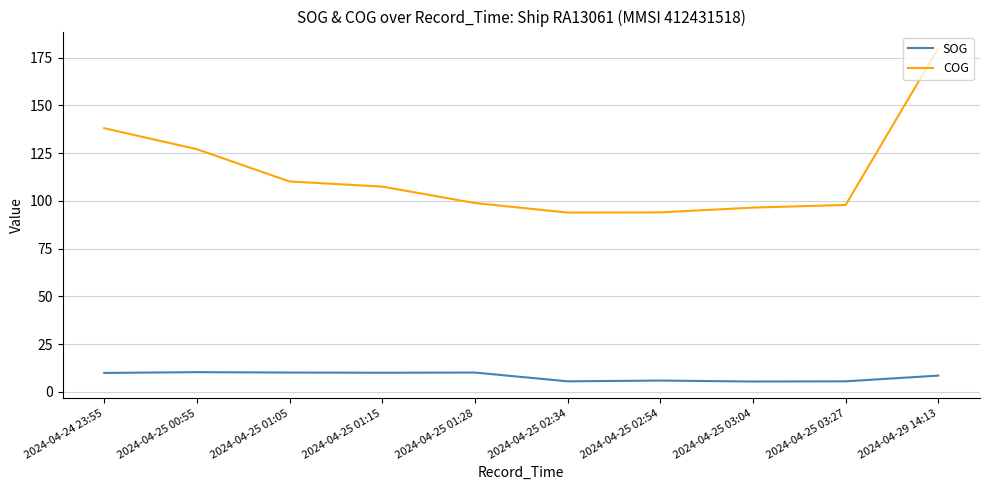

Rank the series at 2024-04-25 01:15 from lowest to highest value.

SOG, COG